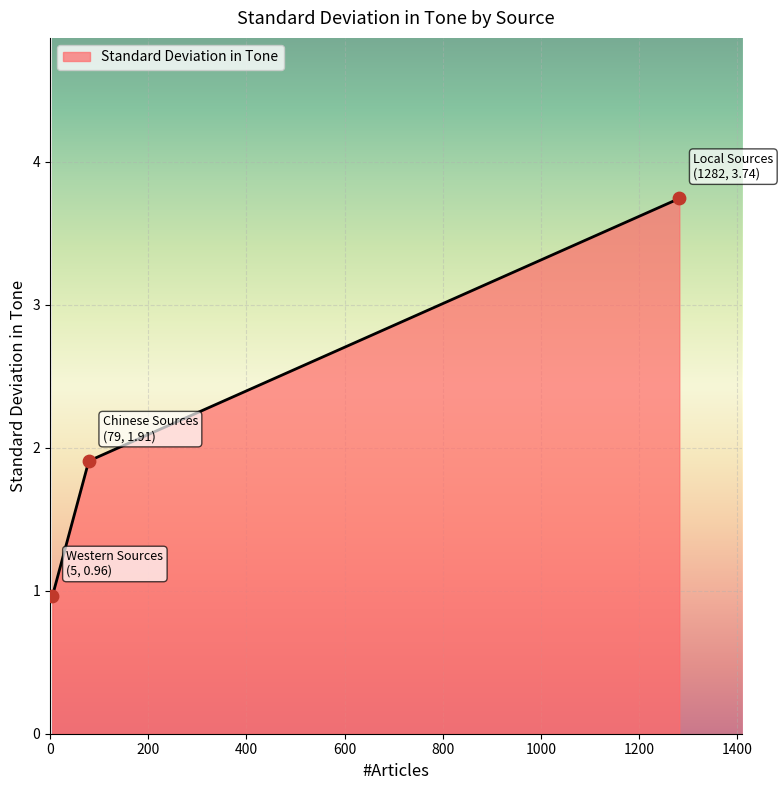

What is the minimum value shown in the chart?

1.0